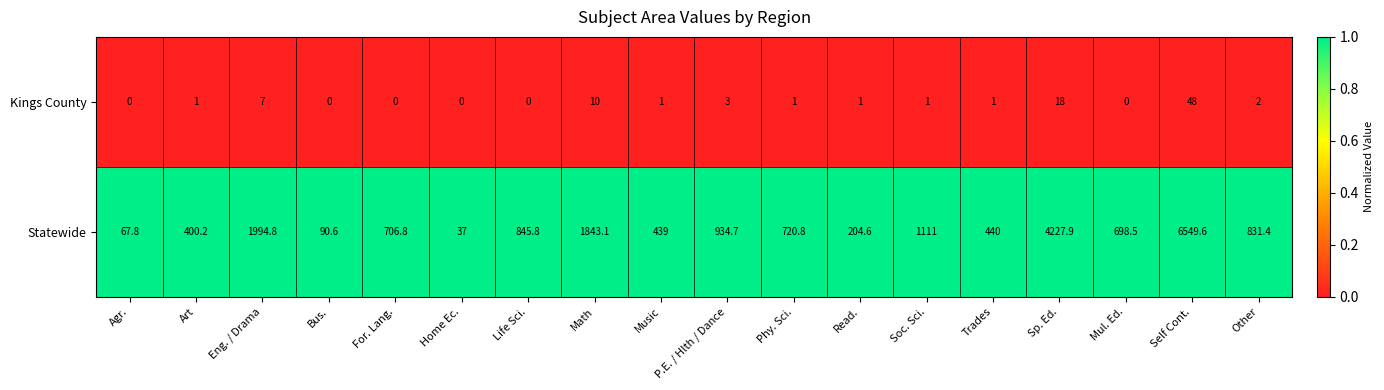

Rank the series by their average value, from highest to lowest.

Statewide, Kings County